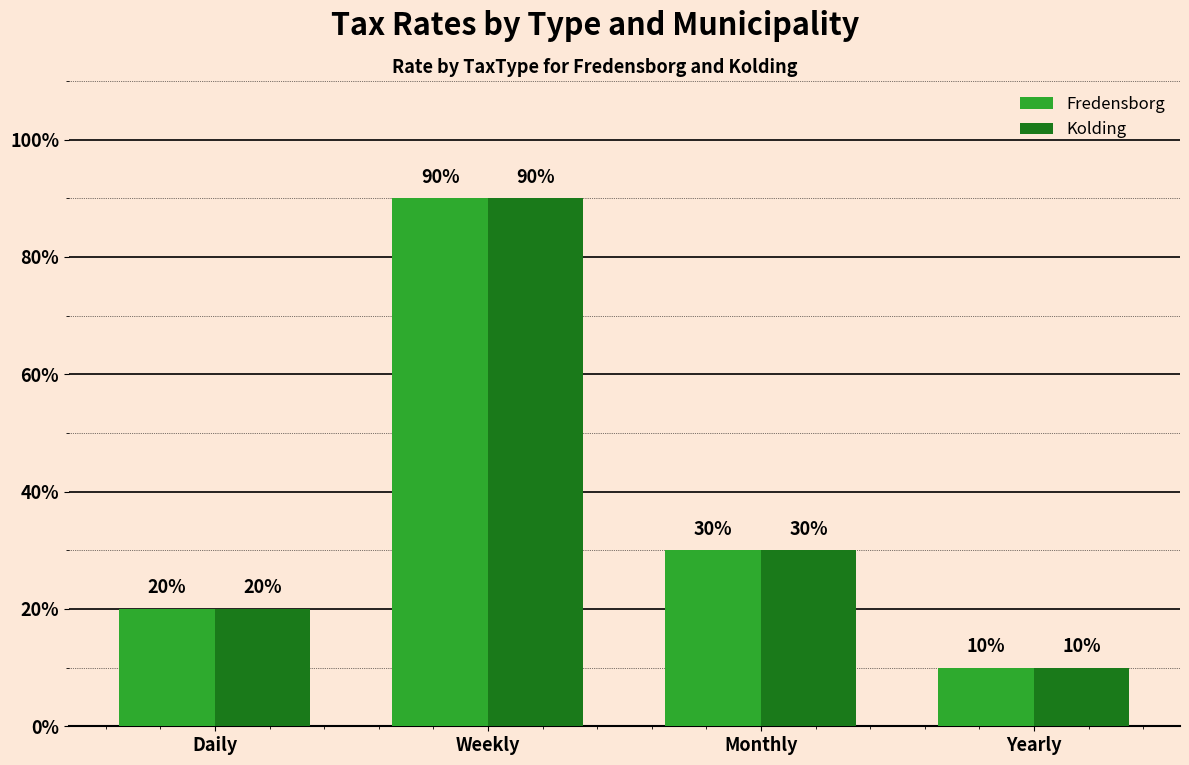

Are the bars horizontal?

No